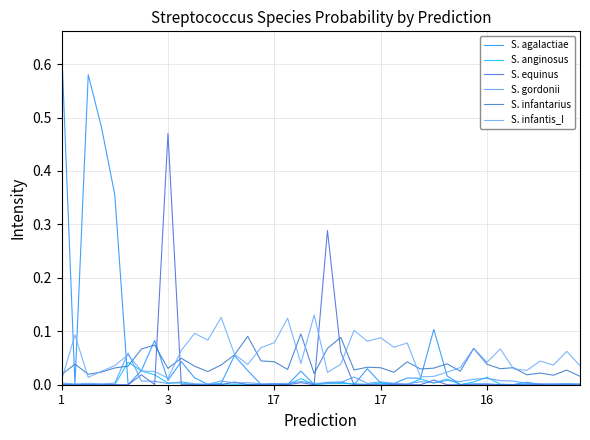

How many S. infantarius values are between 0 and 1?

40